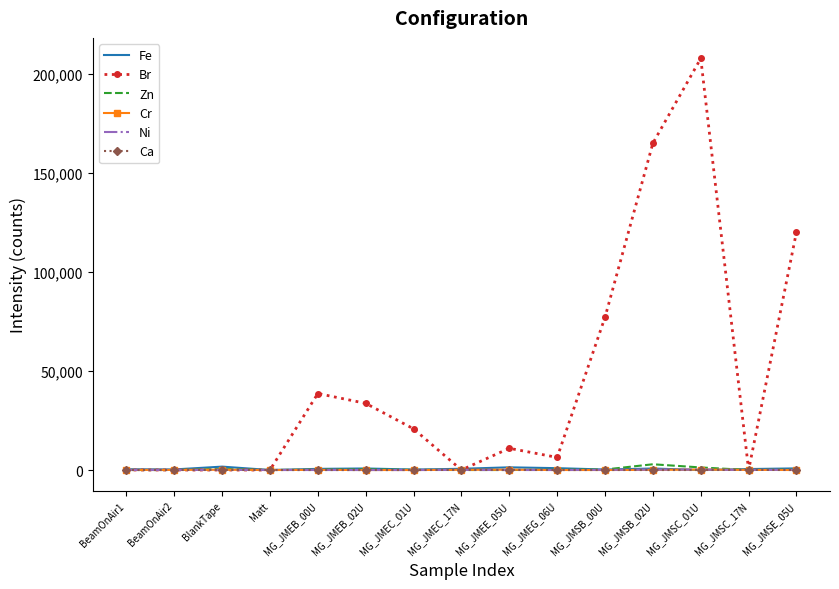

What is the difference between the maximum and minimum values in the Fe series?

1715